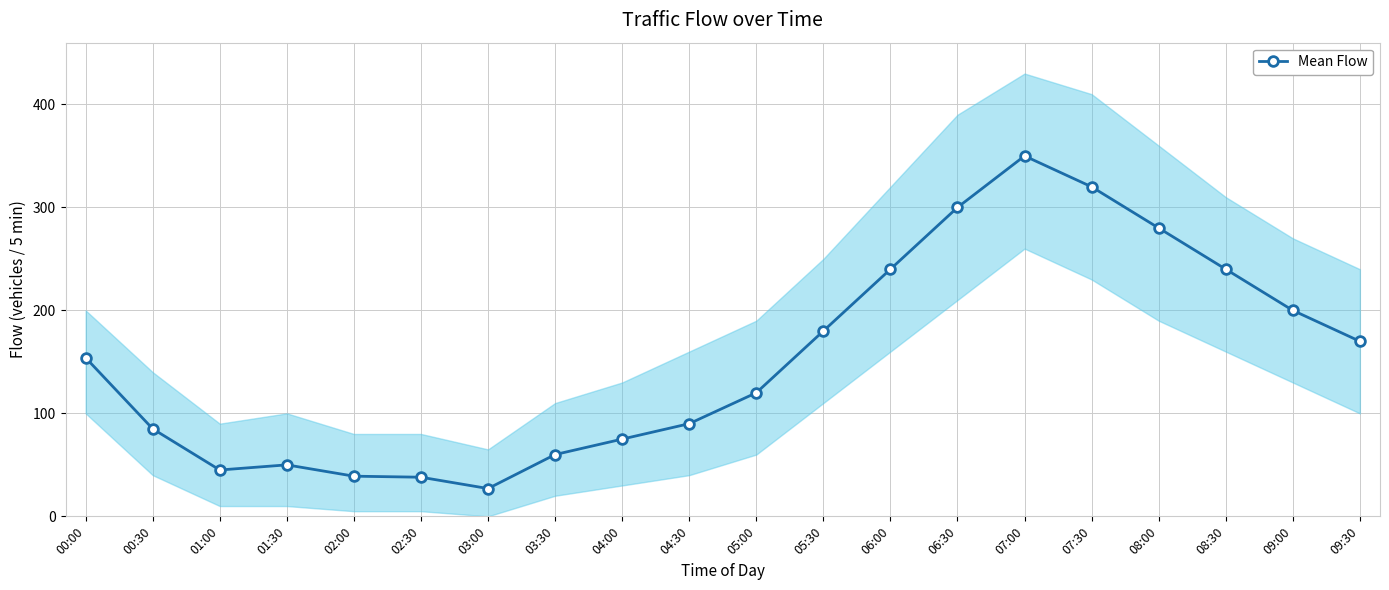

What position from the right is 09:00?

2